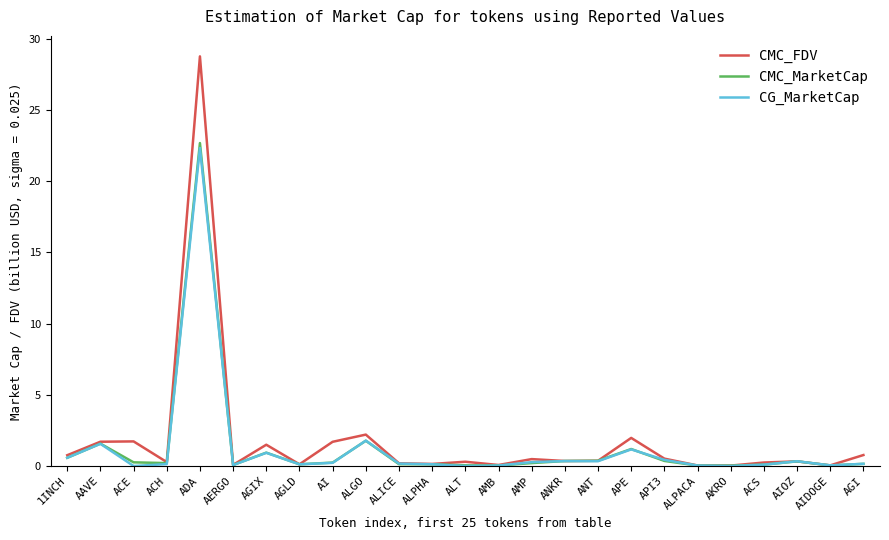

The CMC_FDV series shows 1.7 at AI. True or false?

True